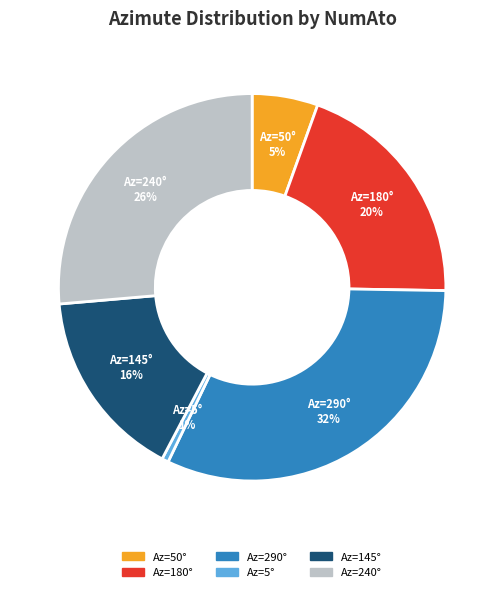

Combined, do Az=5° and Az=145° account for over 50%?

No